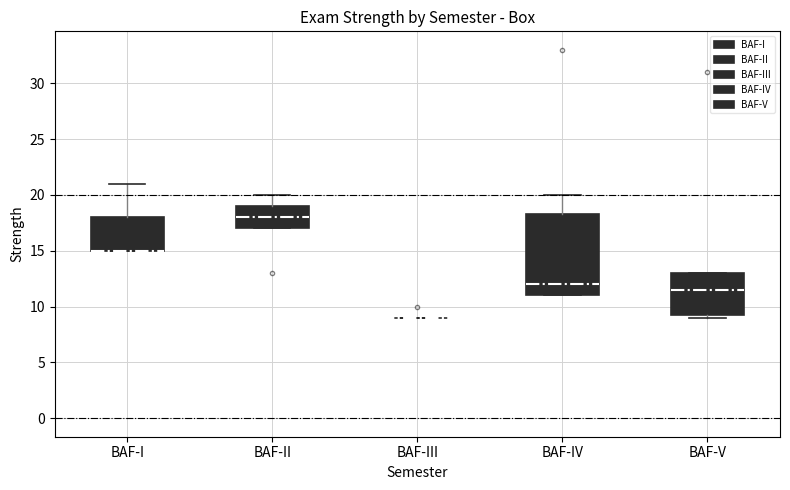

Where does the upper whisker of the box for BAF-I end on the y-axis? The values are not printed on the chart, so give them approximately, as read against the axis.

21.0